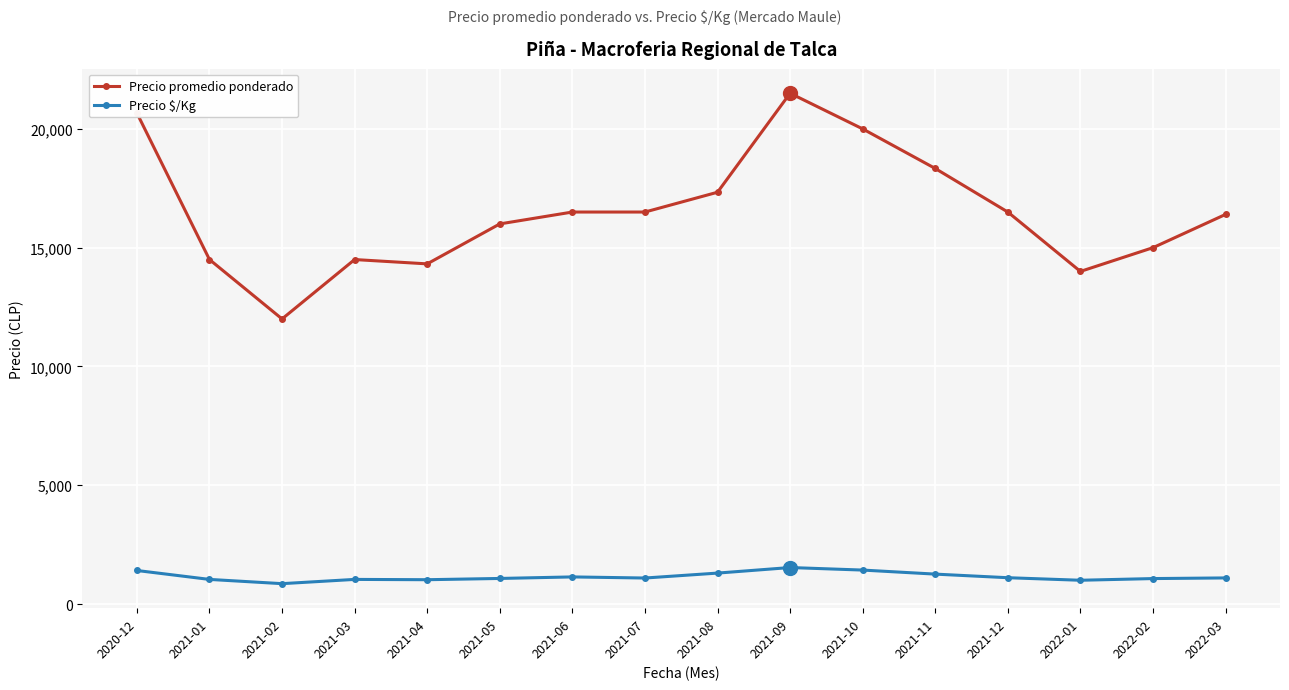

Between 2020-12 and 2021-04, which series saw the biggest shift?

Precio promedio ponderado